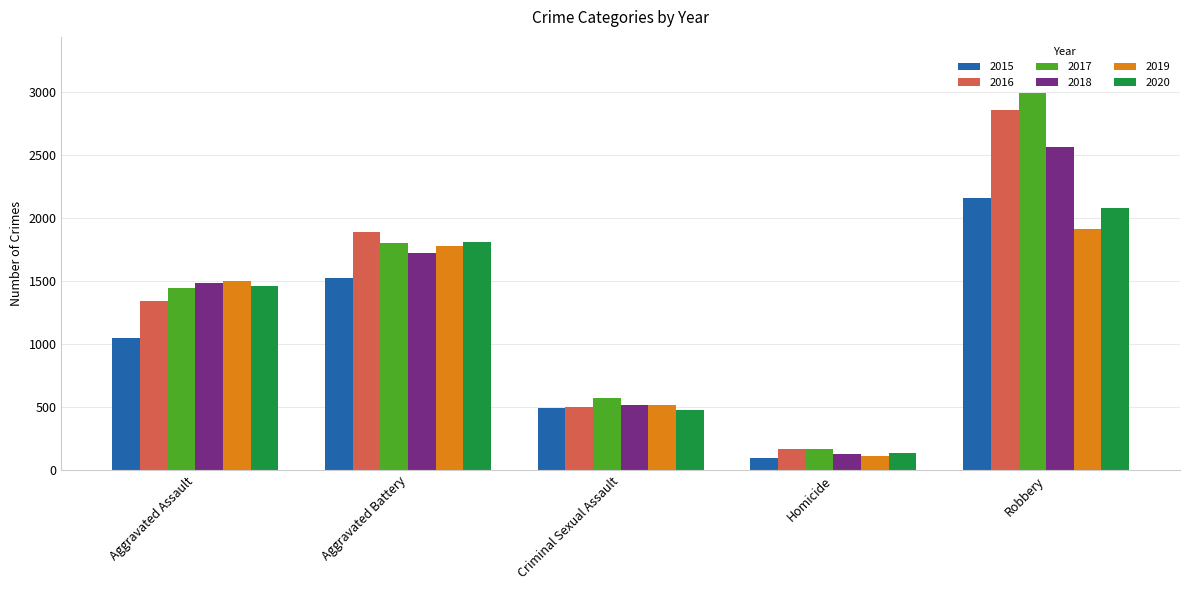

The 2019 series shows 1909 at Robbery. True or false?

True